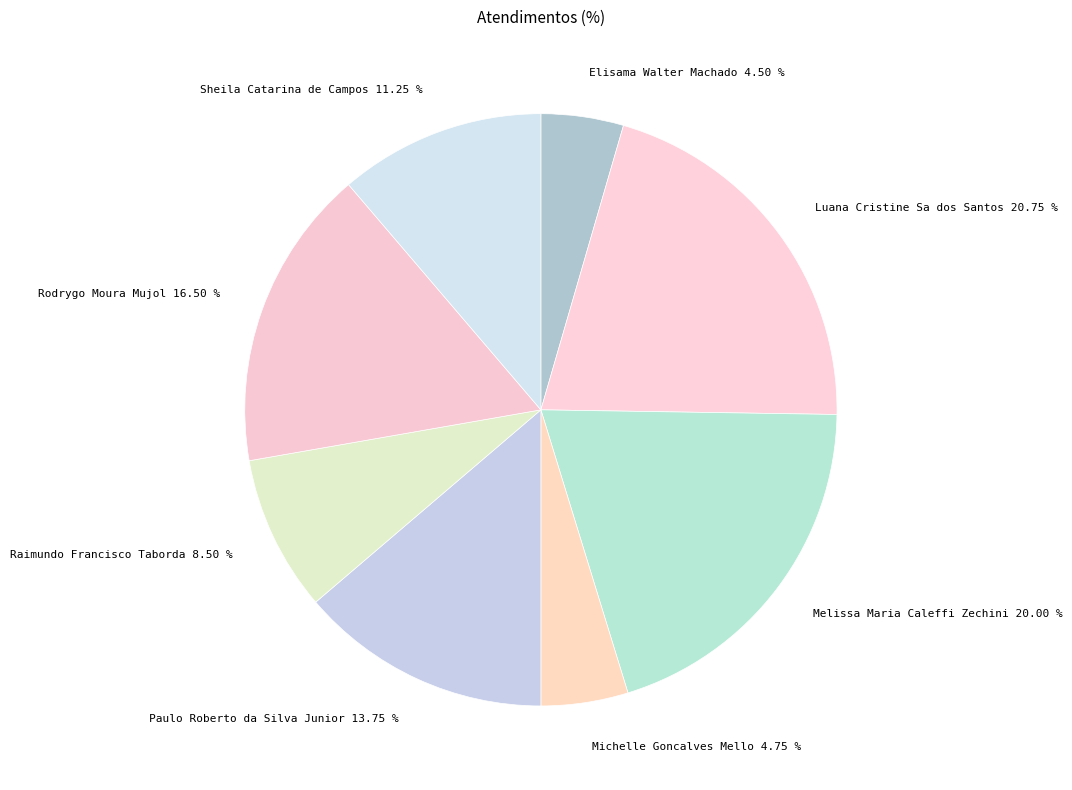

Does Luana Cristine Sa dos Santos represent more than half of the total?

No